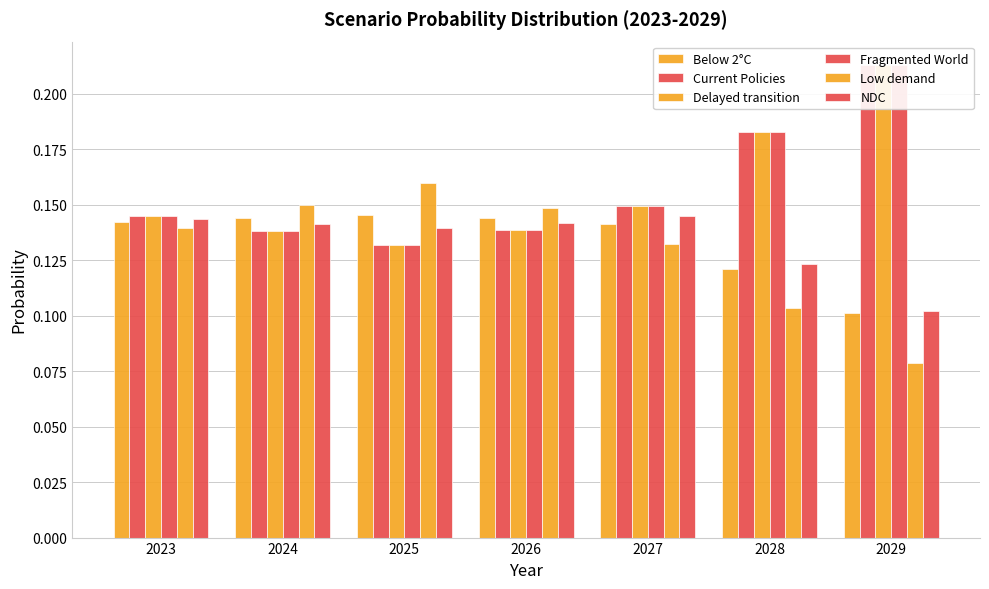

At which label does NDC reach its minimum?

2029